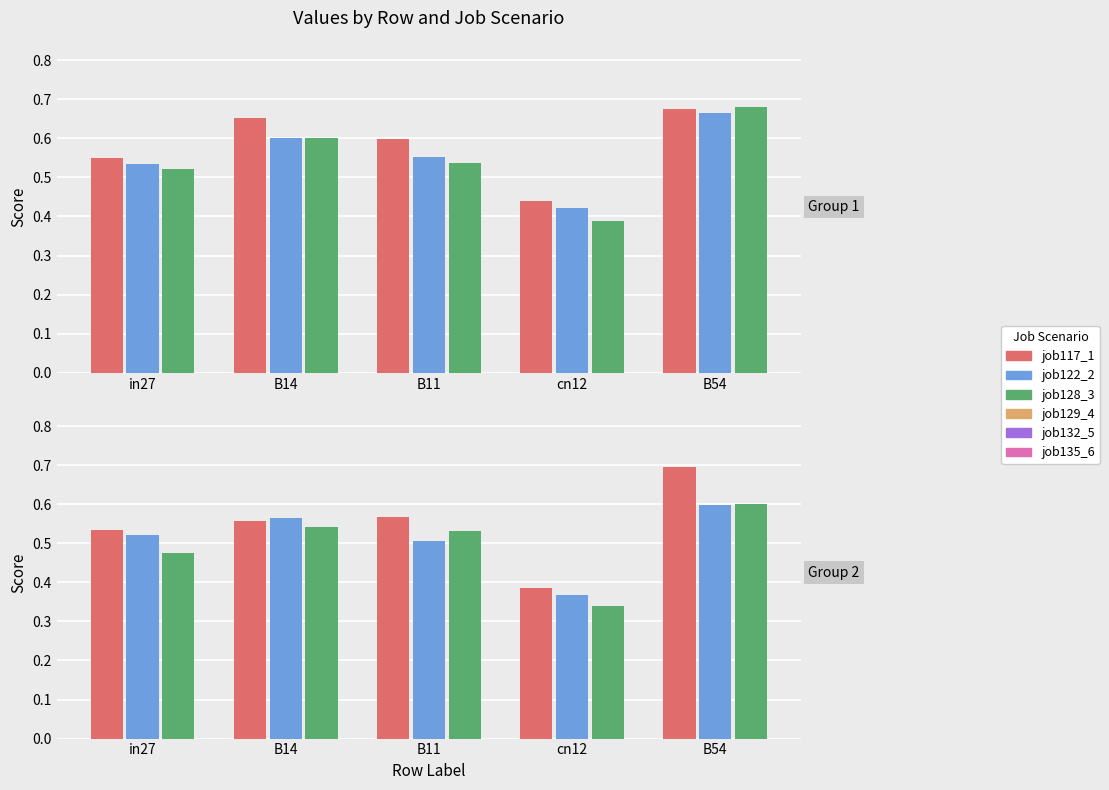

The value of job117_scenario0_226 at in27 is 0.5. True or false?

True